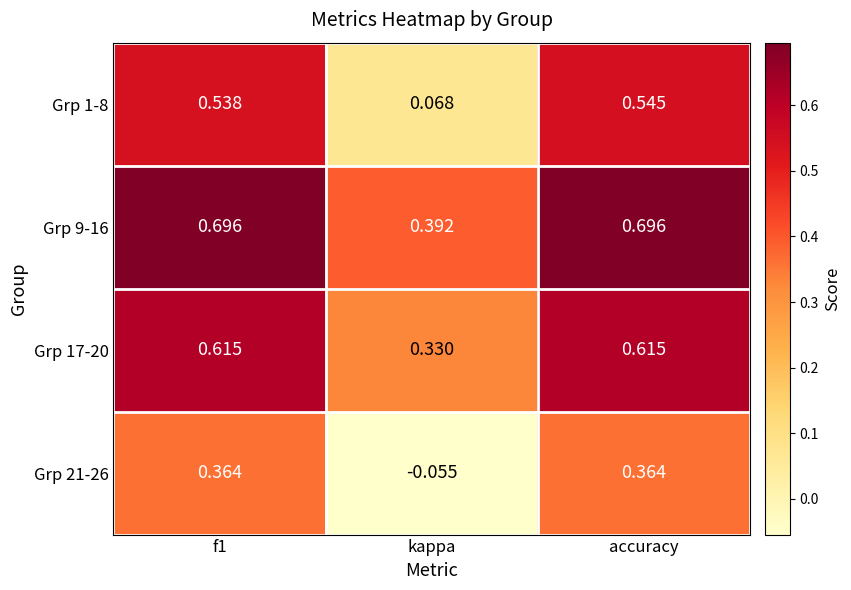

At which label does Grp 21-26 reach its minimum?

kappa